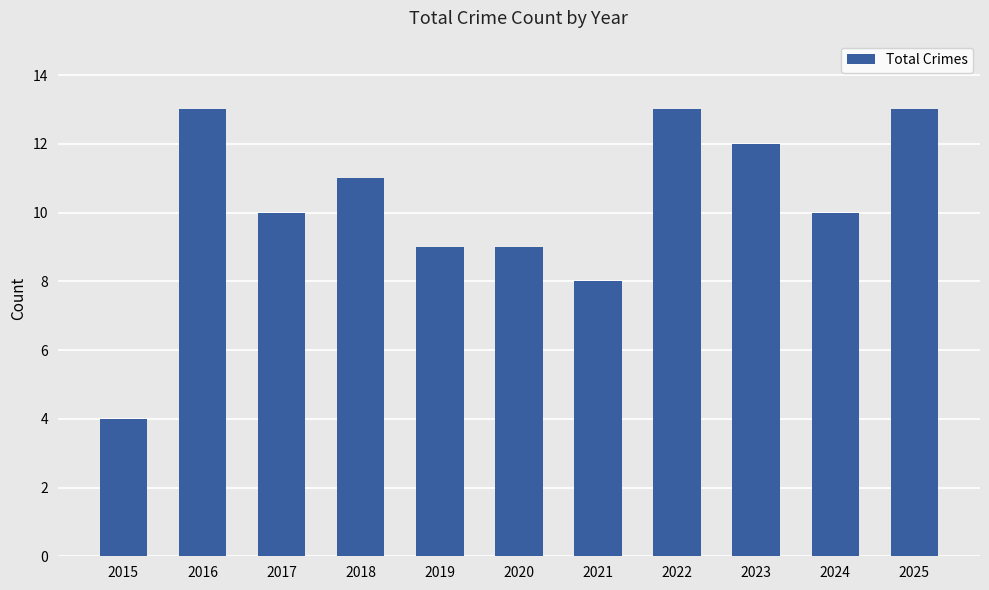

What is the value of the 7th bar from the left?

8